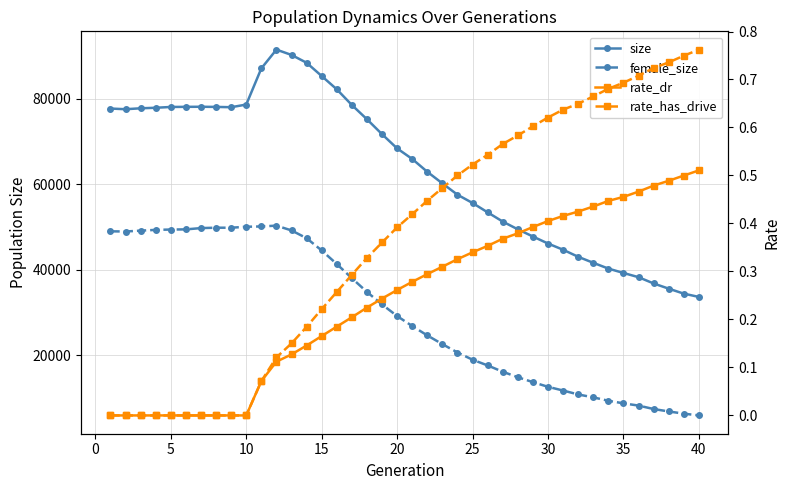

Is this an area chart (filled region under the line)?

No